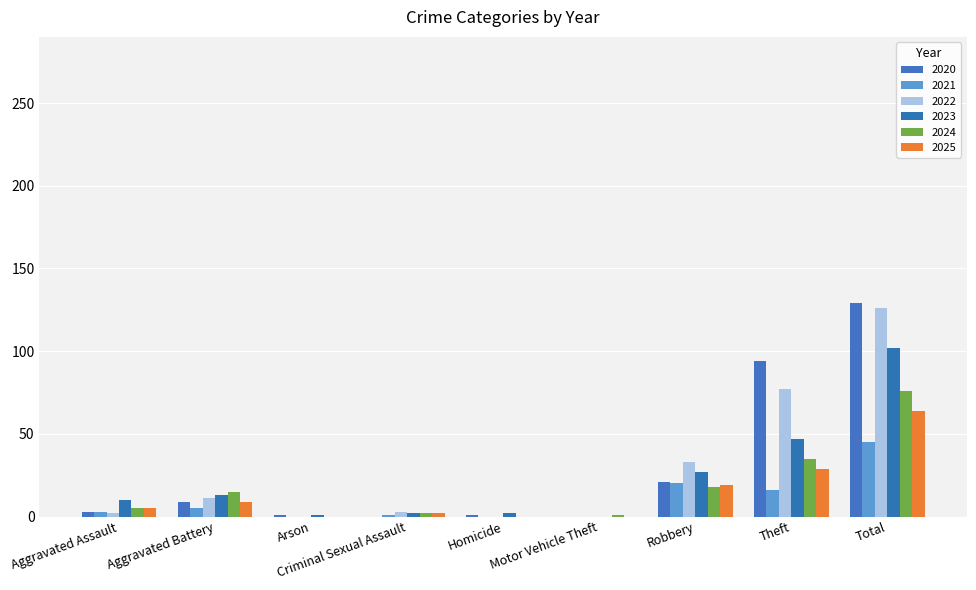

Which series has the largest range (max minus min)?

2020